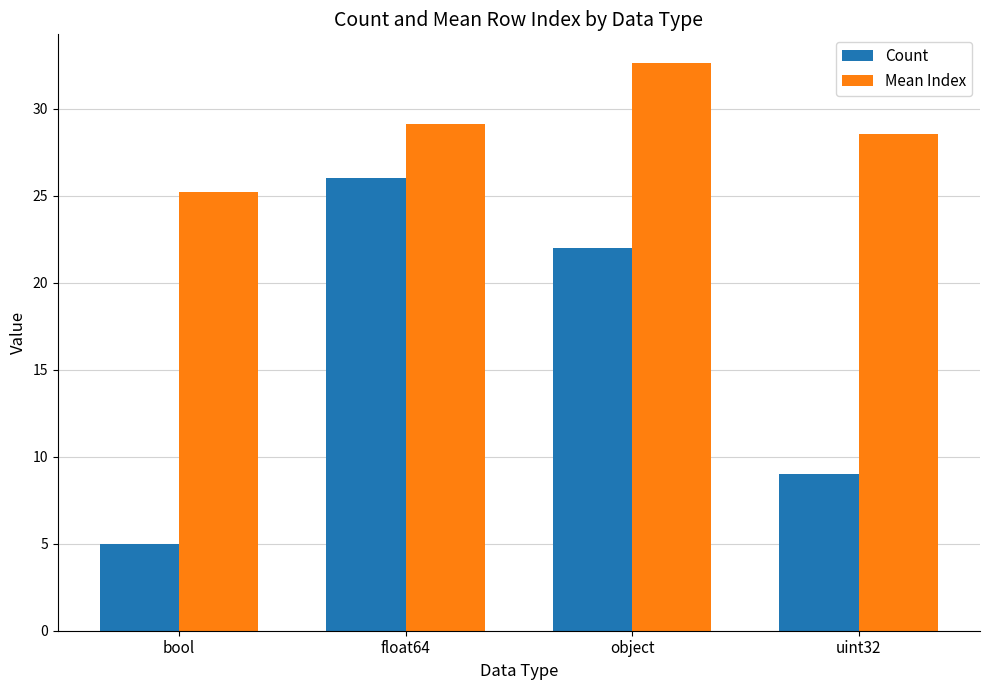

Which series has the largest total across all categories?

Mean Index